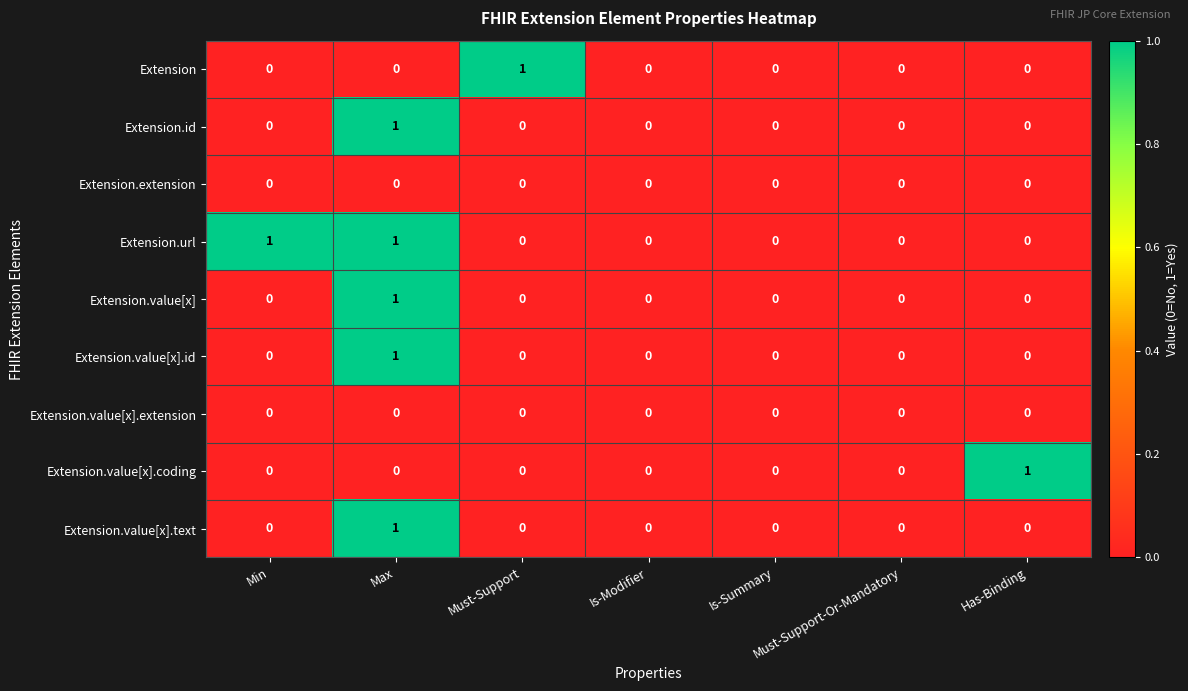

Which series has the largest total across all categories?

Extension.url